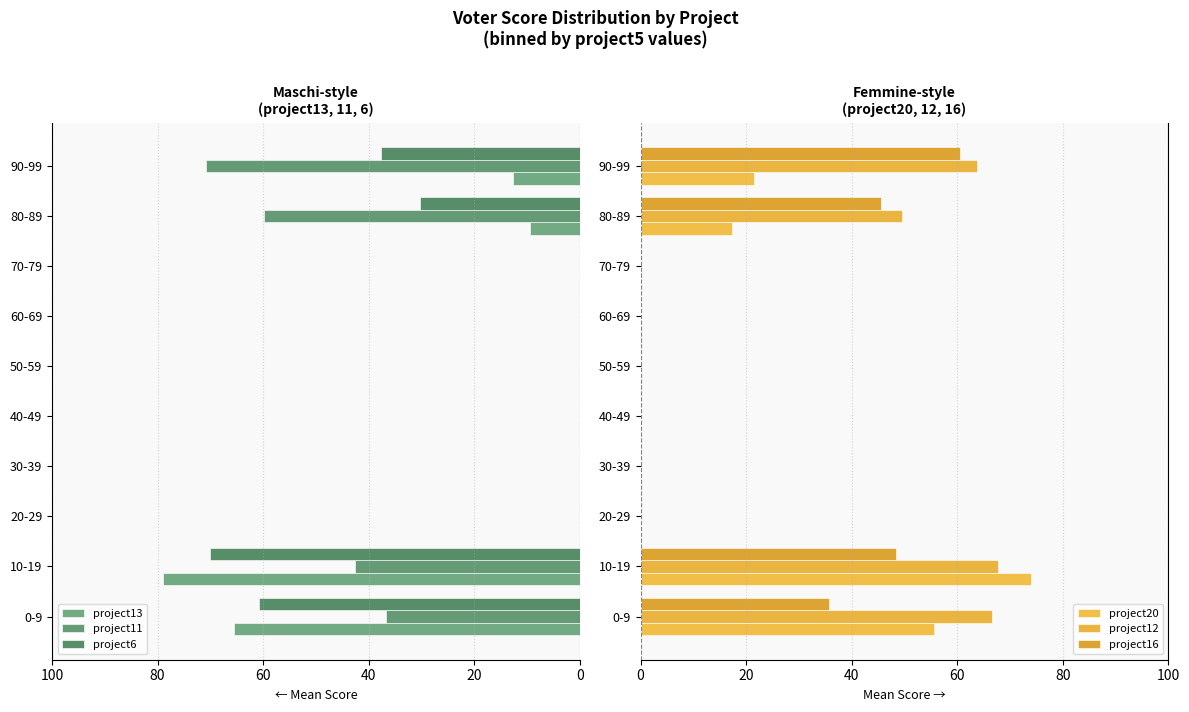

At which label is project20 closest to 37?

90-99